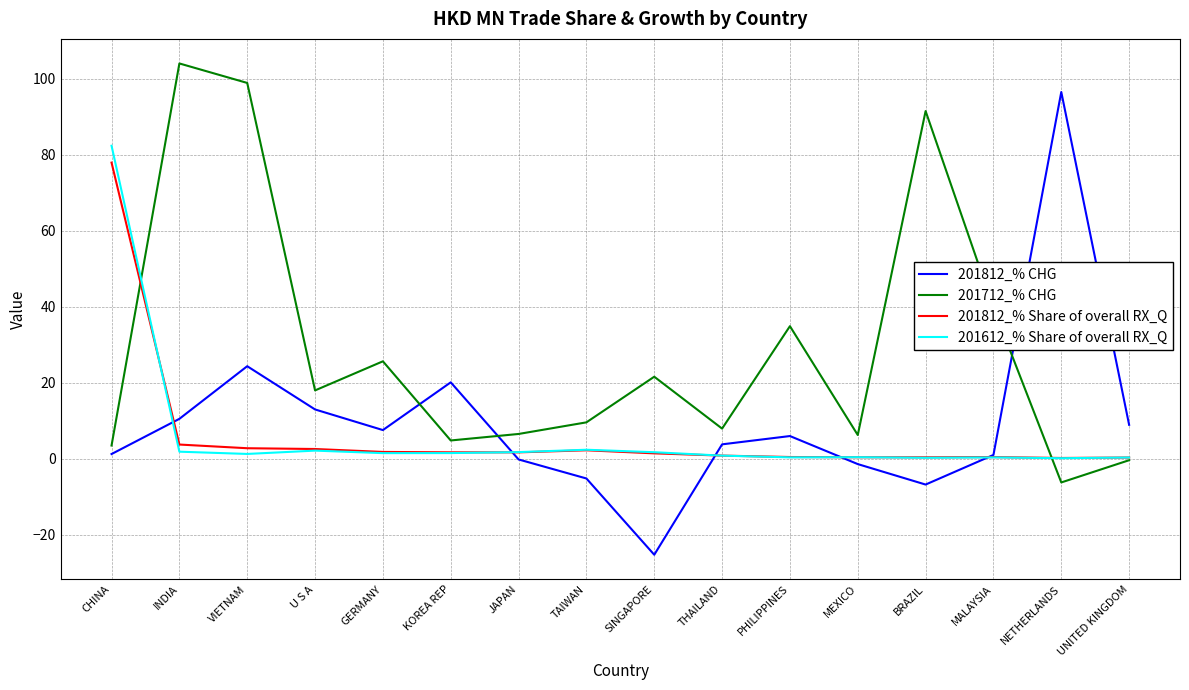

At which category is the sum across all series the highest?

CHINA